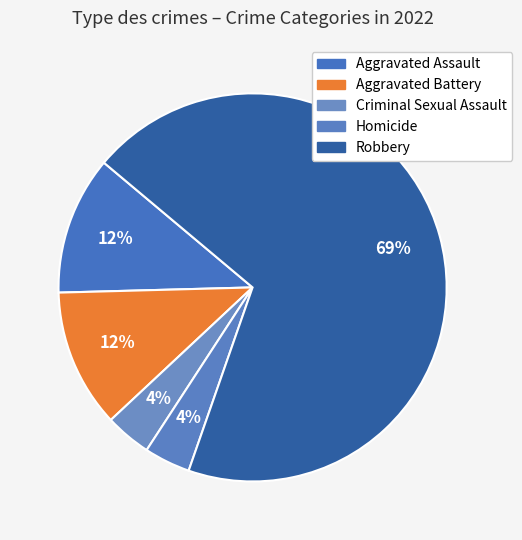

Which has a higher value, Robbery or Criminal Sexual Assault?

Robbery